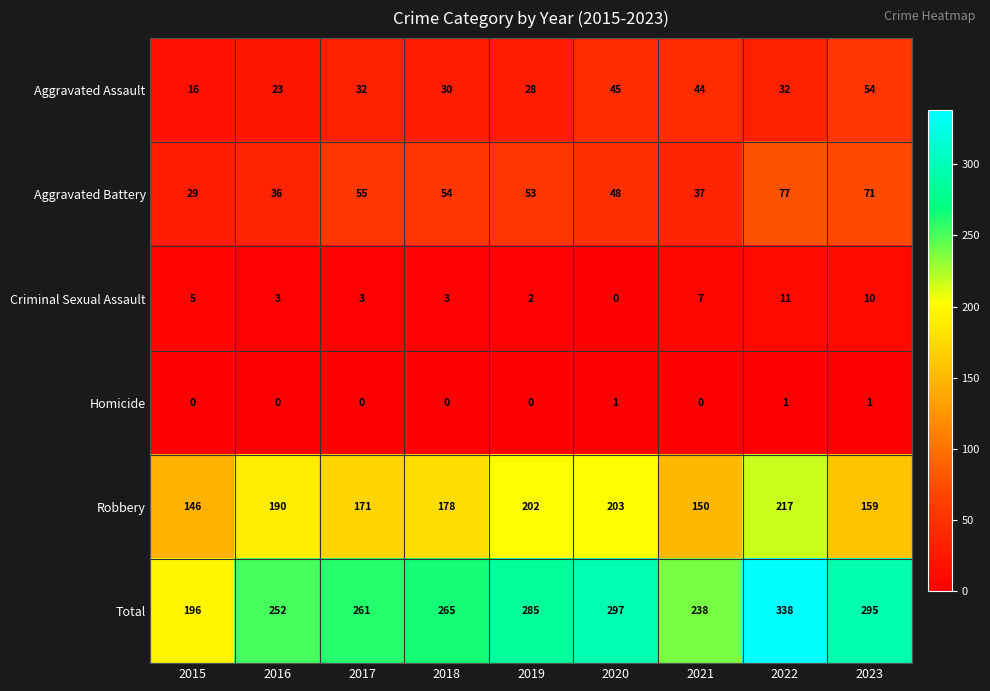

The value of Aggravated Assault at 2016 is 9. True or false?

False